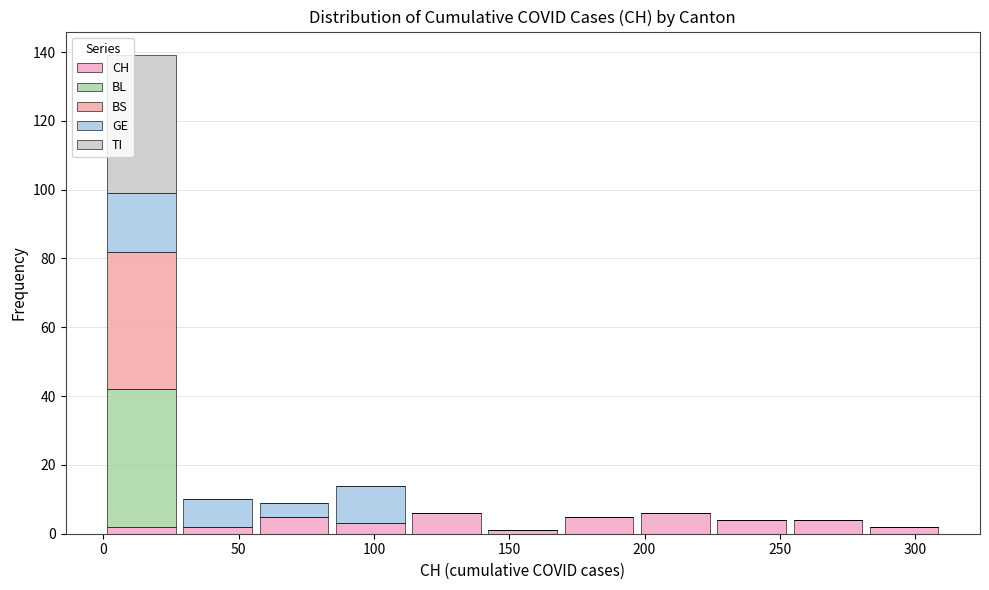

Which range on the x-axis has the tallest stacked bar (by total height)?

0 to 30